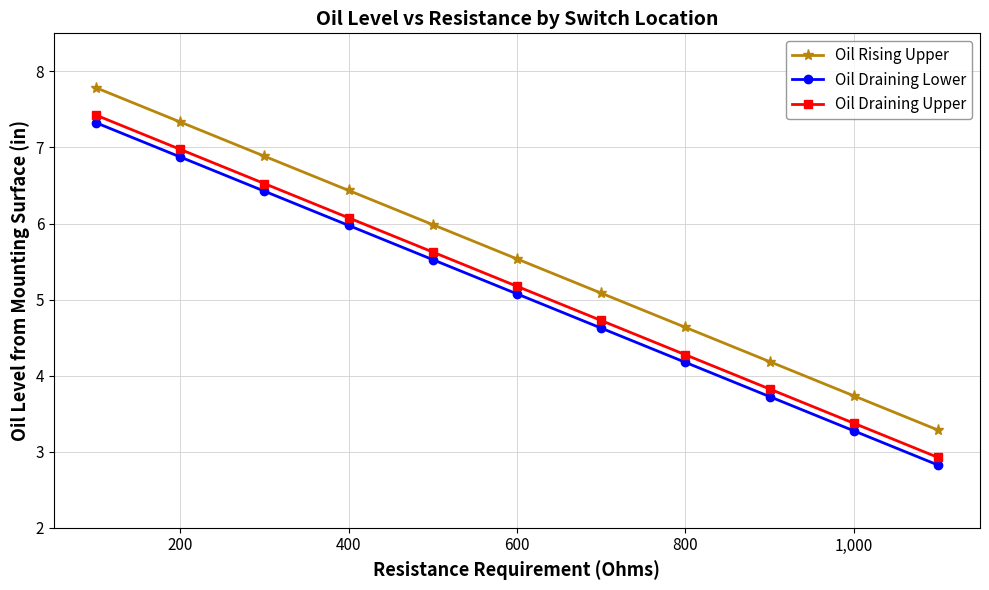

What is the value of the Oil Draining Upper point at the 4th from the left?

6.1